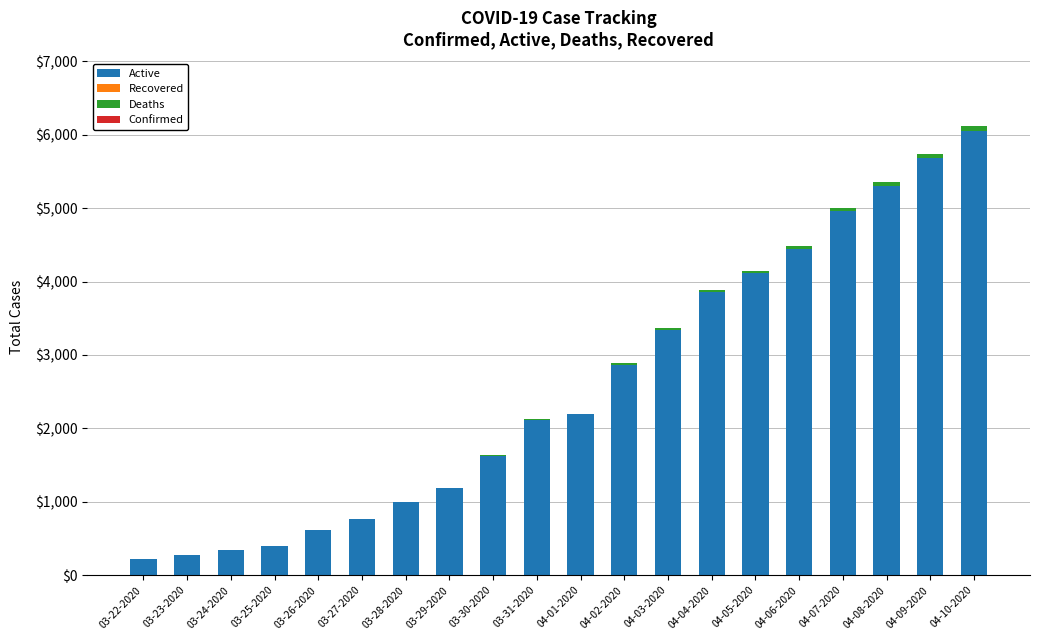

At which category is the sum across all series the highest?

04-10-2020